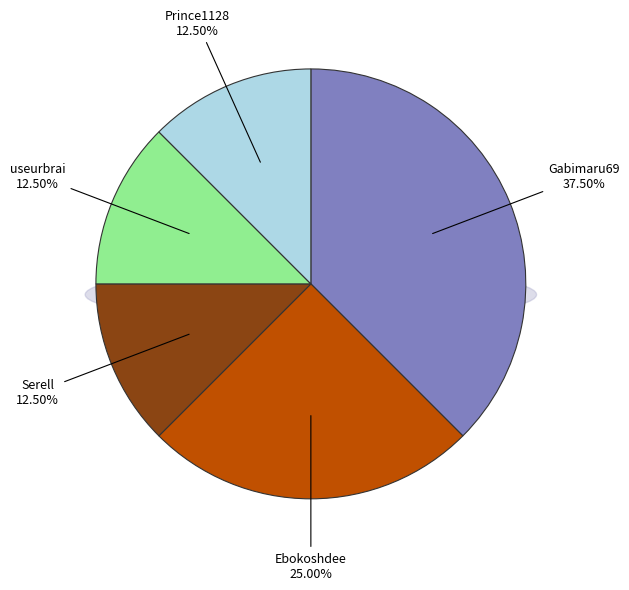

What is the change in value from Gabimaru69 to Serell?

-2